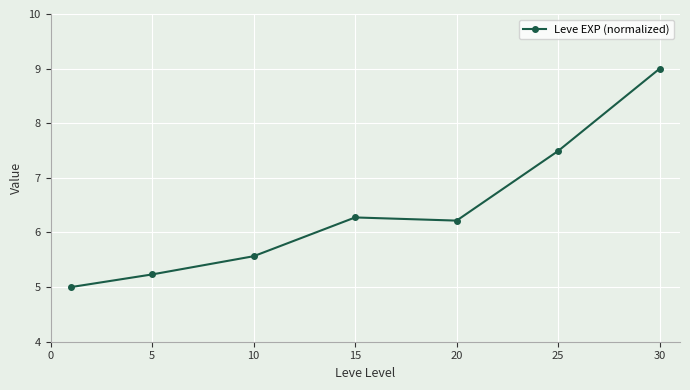

What is the difference between the maximum and minimum values?

4.0